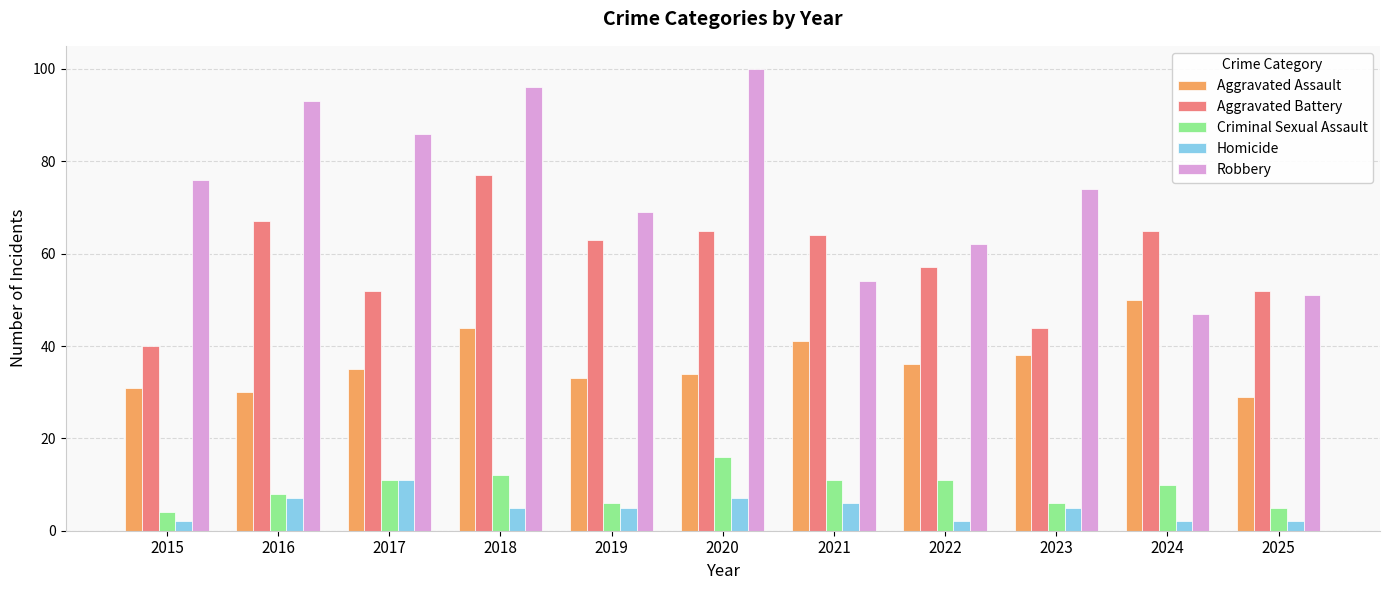

What are all the series names shown in the legend?

Aggravated Assault, Aggravated Battery, Criminal Sexual Assault, Homicide, Robbery